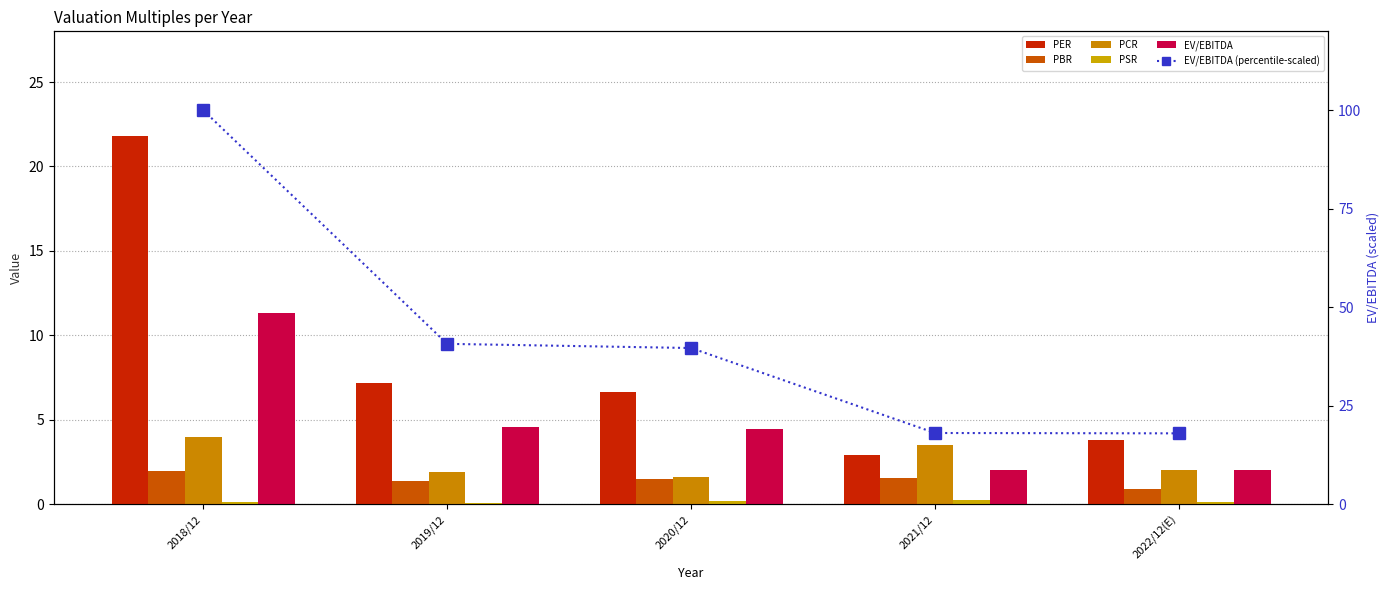

How many groups of bars are there?

5